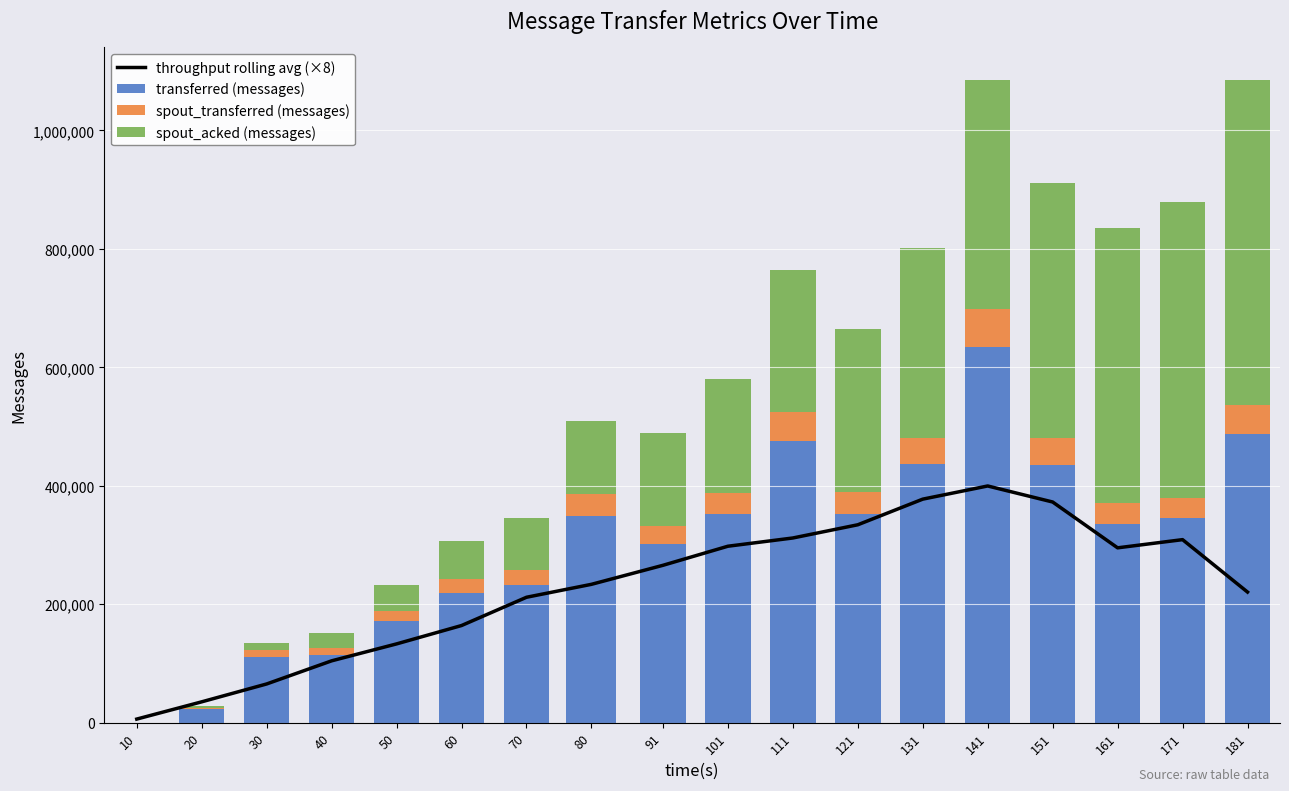

What is the value of the transferred (messages) bar at the 5th from the left?

171960.0